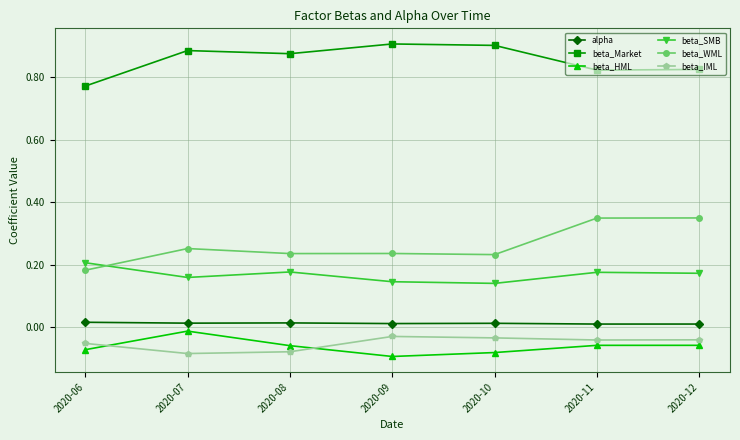

Is it true that beta_IML equals -0.0 at 2020-10?

True